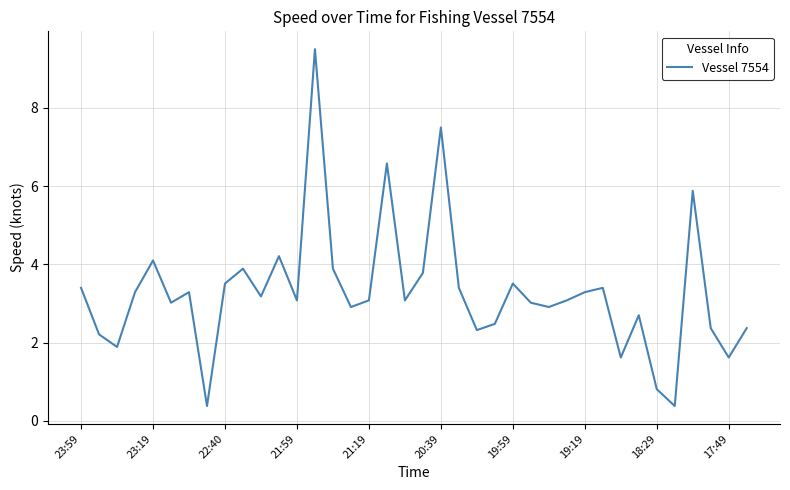

What is the greatest value displayed?

9.5